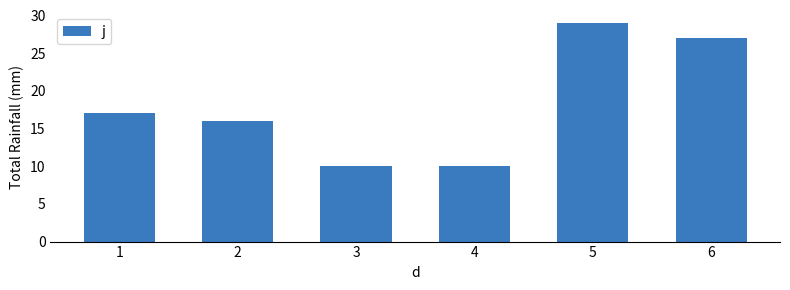

What is the maximum value shown in the chart?

29